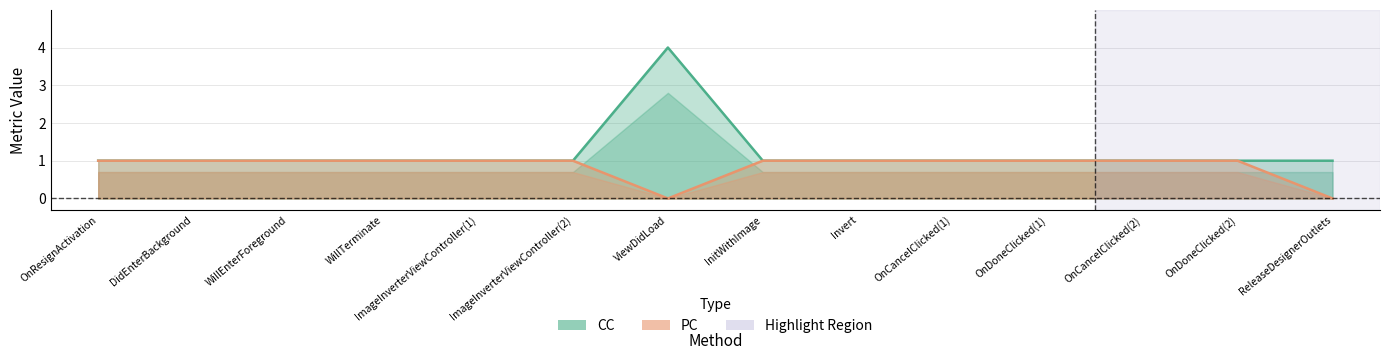

Which label corresponds to the smallest value in the chart?

ViewDidLoad